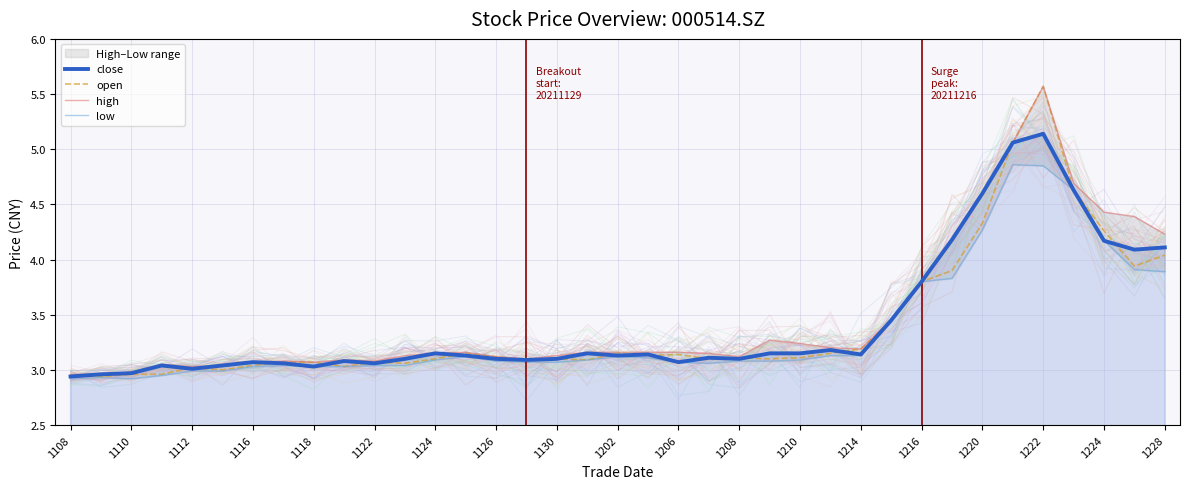

What value does the open series have at 1216?

3.8